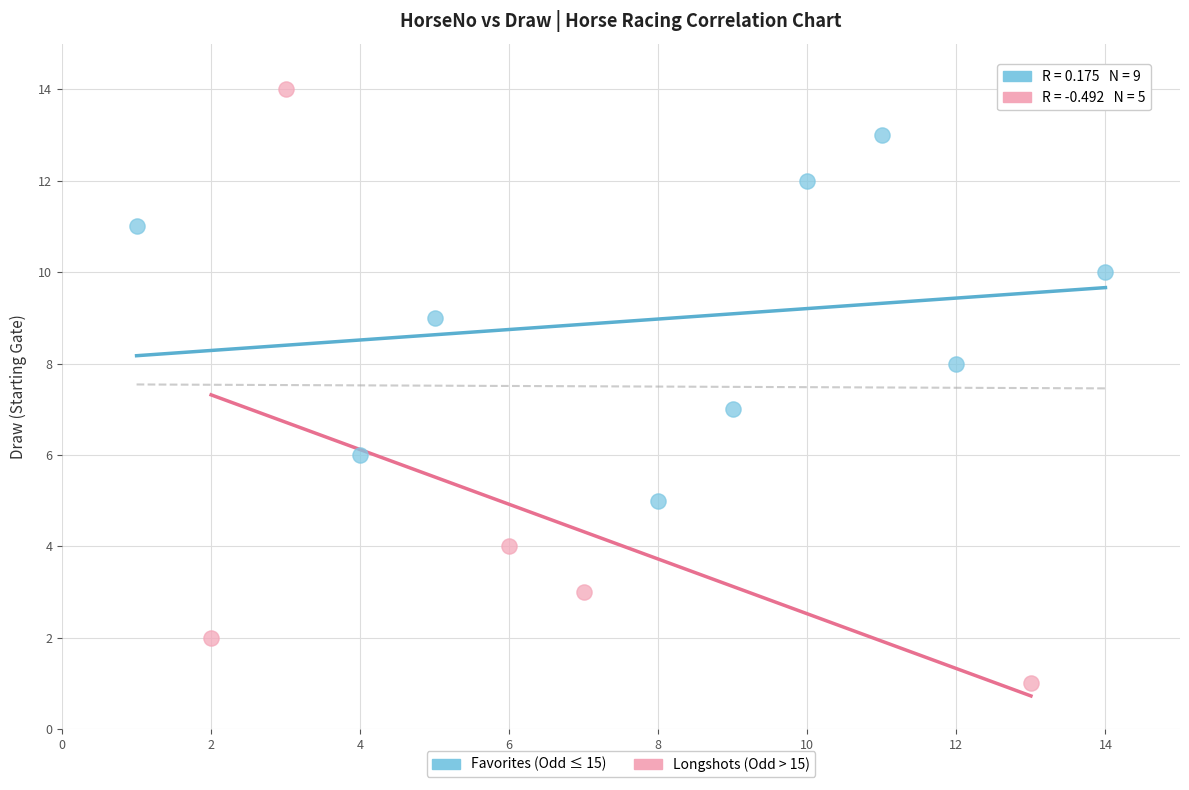

Which series has the widest spread of Y values?

Longshots (Odd > 15)